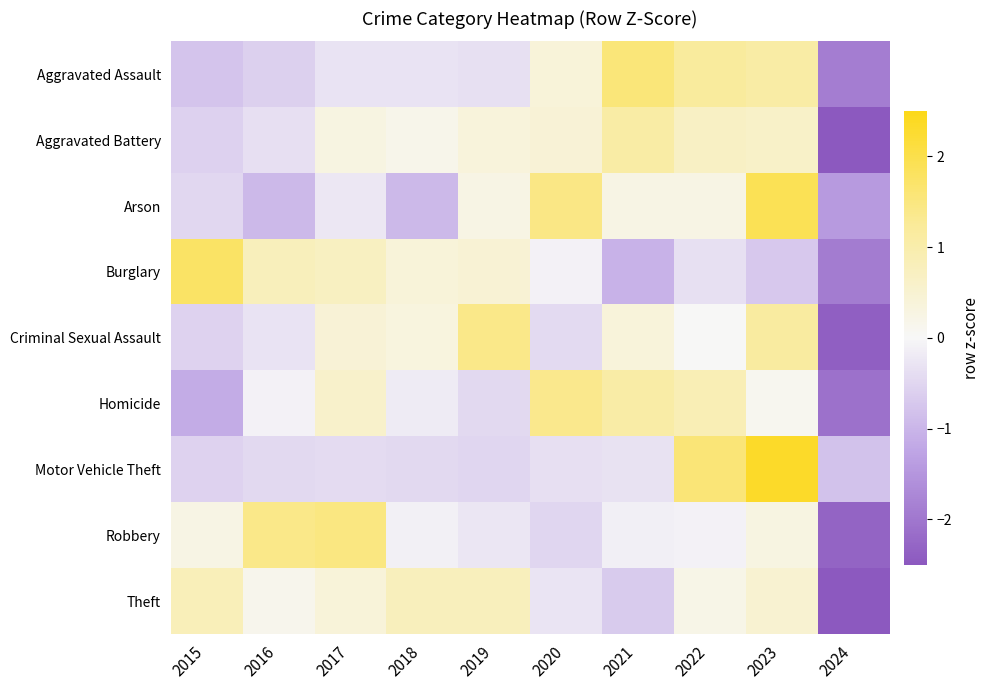

Rank the series at 2018 from lowest to highest value.

Arson, Motor Vehicle Theft, Aggravated Assault, Homicide, Robbery, Aggravated Battery, Criminal Sexual Assault, Burglary, Theft